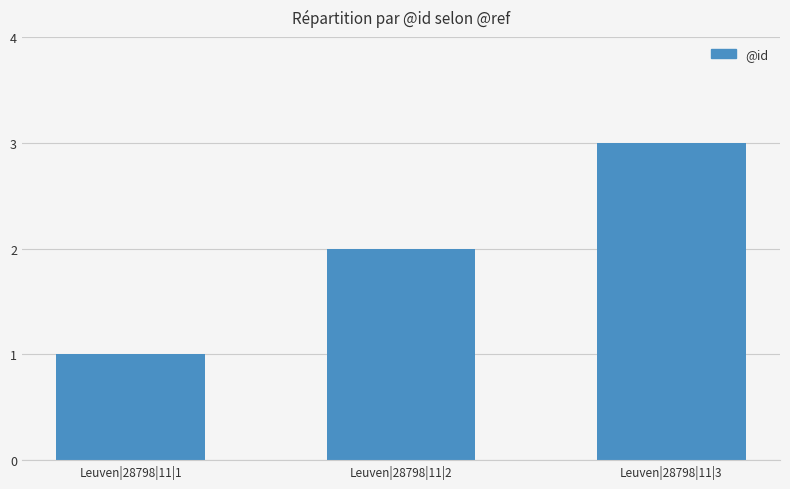

Which category has the highest value across all series?

Leuven|28798|11|3